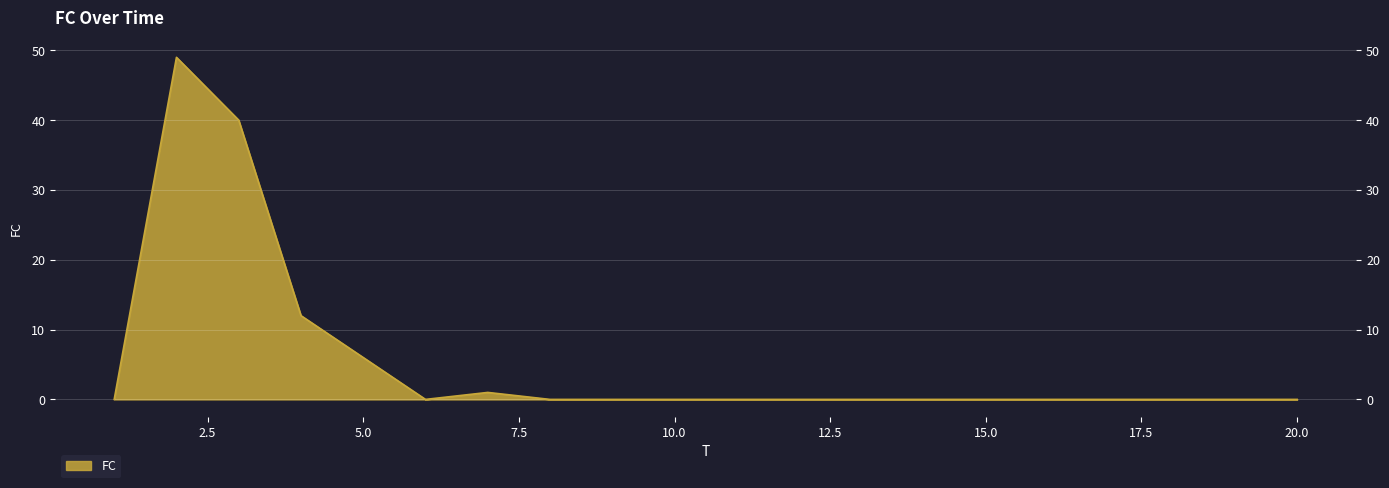

Reading left to right, transcribe all the data shown in this chart.

0	49	40	12	6	0	1	0	0	0	0	0	0	0	0	0	0	0	0	0